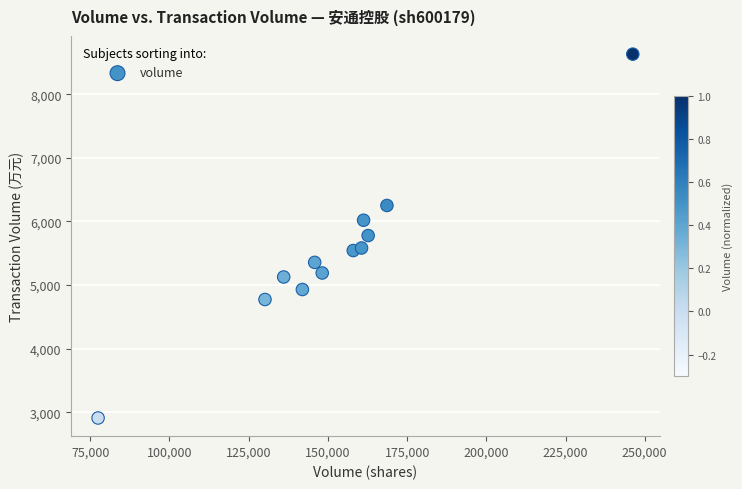

What is the range of Y values (max minus min)?

5724